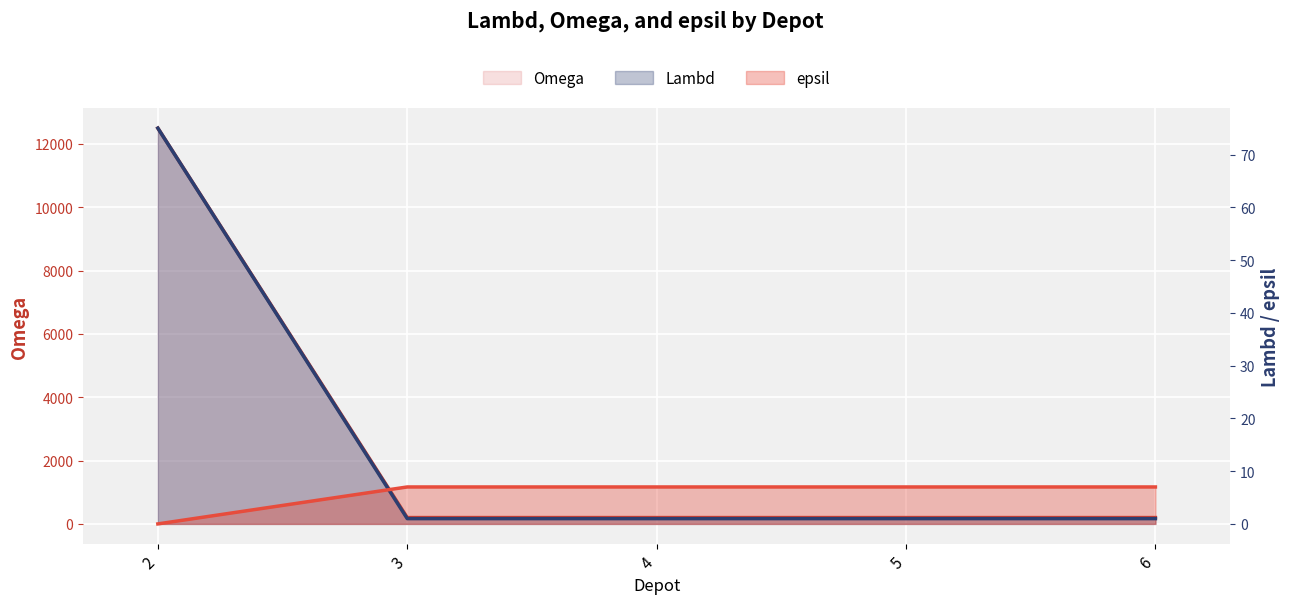

What are all the series names shown in the legend?

Lambd, Omega, epsil